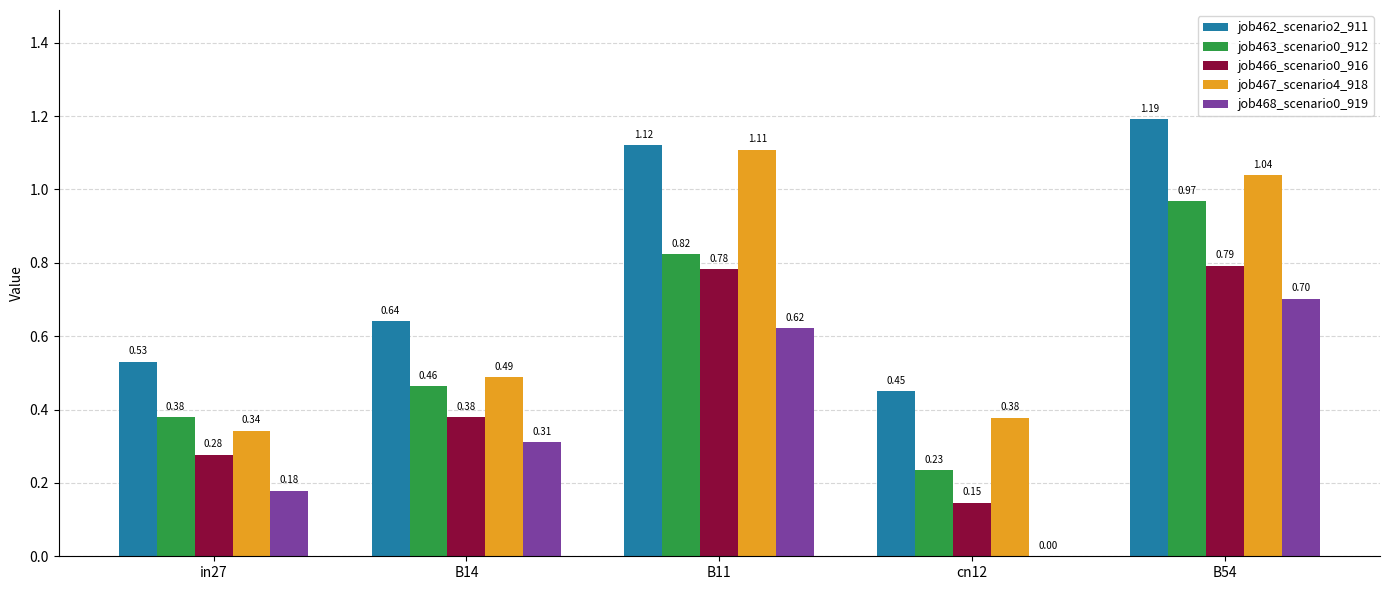

What is the sum of the job462_scenario2_911 values at B54 and B14?

1.8